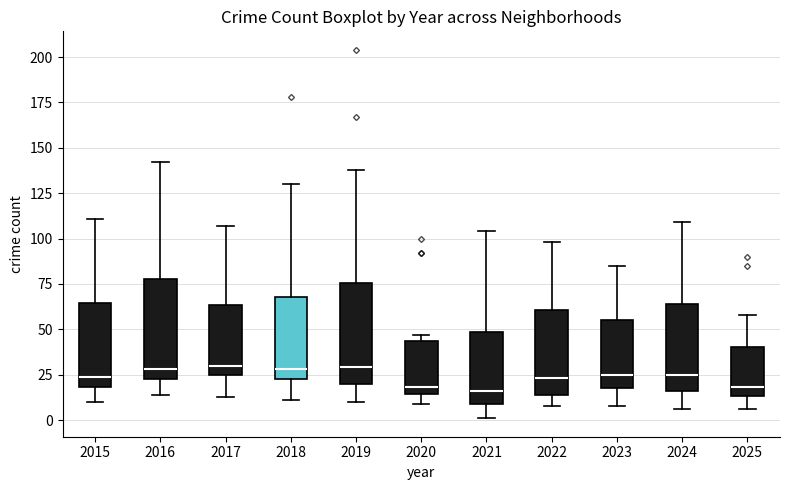

Reading left to right, read every box against the y-axis: the position of its median line, the range the box covers, and the ends of its whiskers. The values are not printed on the chart, so give them approximately, as read against the axis.

2015: median 25, box 20 to 65, whiskers 10 to 110
2016: median 30, box 25 to 80, whiskers 15 to 140
2017: median 30, box 25 to 65, whiskers 15 to 105
2018: median 30, box 25 to 70, whiskers 10 to 130
2019: median 30, box 20 to 75, whiskers 10 to 140
2020: median 20, box 15 to 45, whiskers 10 to 45 (just above the box's upper edge)
2021: median 15, box 10 to 50, whiskers 0 to 105
2022: median 25, box 15 to 60, whiskers 10 to 100
2023: median 25, box 20 to 55, whiskers 10 to 85
2024: median 25, box 15 to 65, whiskers 5 to 110
2025: median 20, box 15 to 40, whiskers 5 to 60